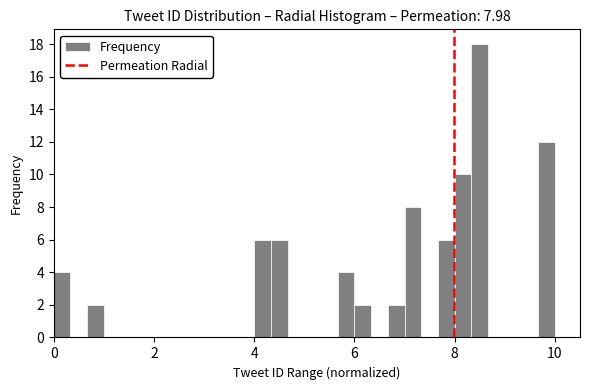

Read against the x-axis, roughly where is the centre of the tallest bar?

8.6